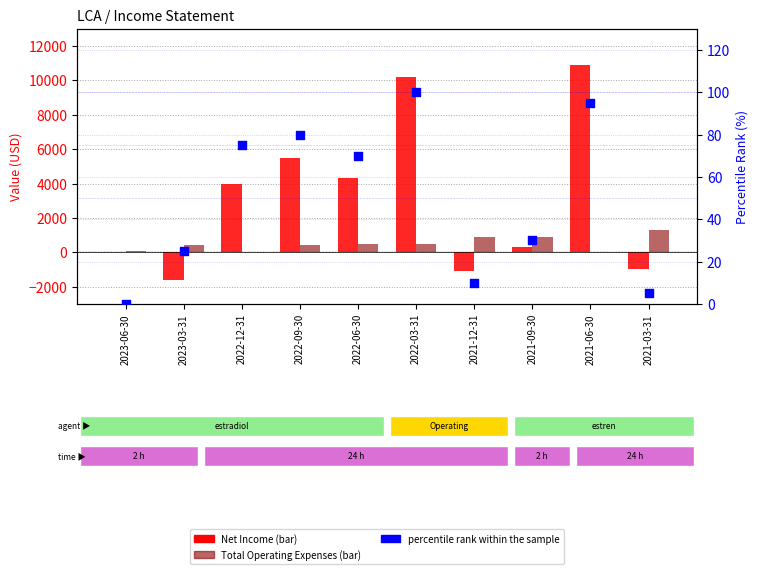

Which series has the largest Y range (max minus min)?

Net Income